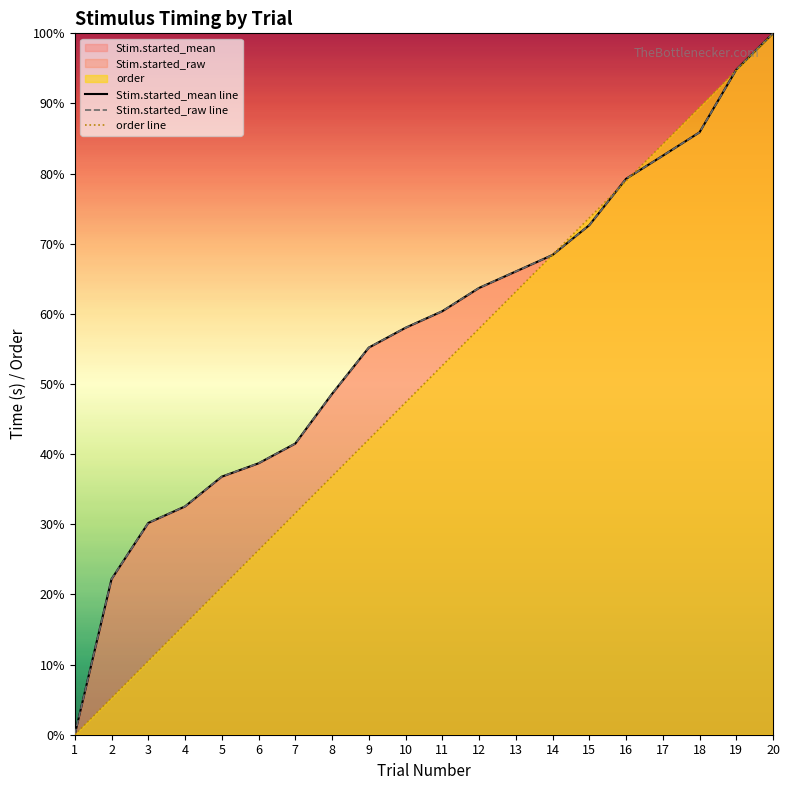

What is the difference between the Stim.started_mean line values at 13 and 8?

17.5